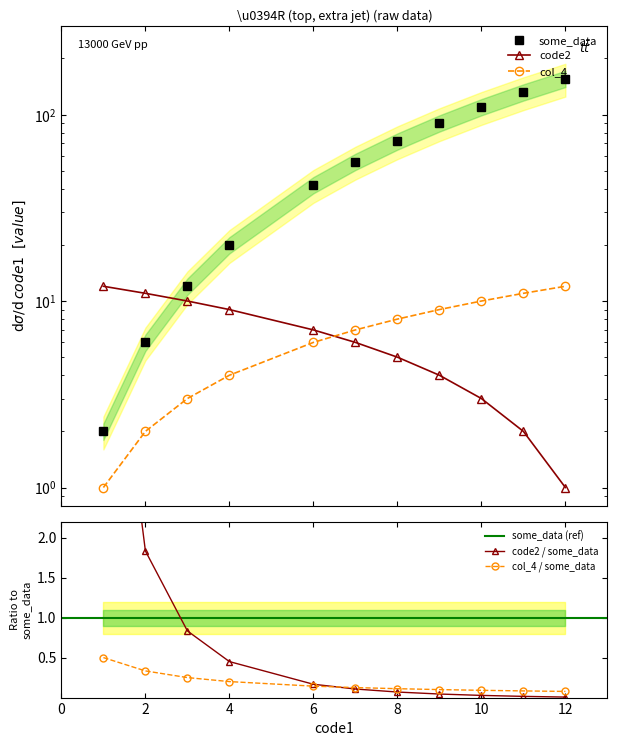

Reading left to right, what are all the values shown in this chart?

some_data: 2	6	12	20	42	56	72	90	110	132	156
code2: 12	11	10	9	7	6	5	4	3	2	1
col_4: 1	2	3	4	6	7	8	9	10	11	12